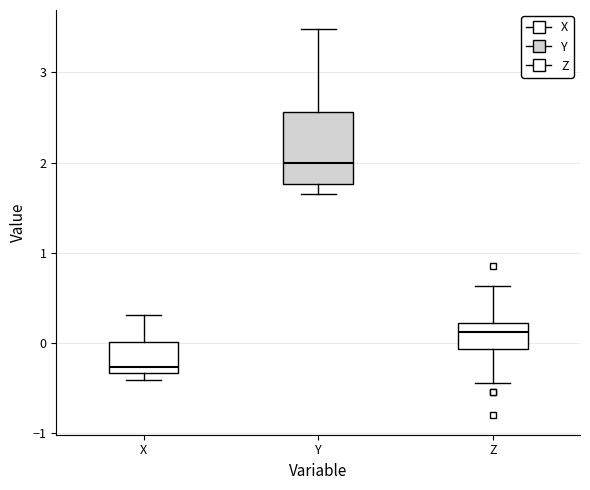

Which box has the highest median line?

Y